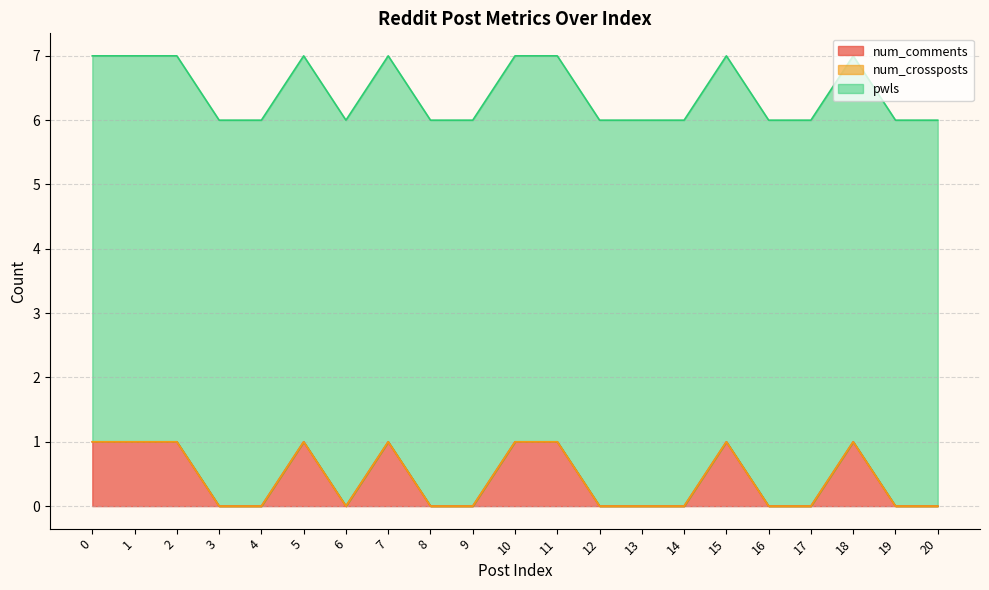

Rank the series at 13 from highest to lowest value.

pwls, num_comments, num_crossposts